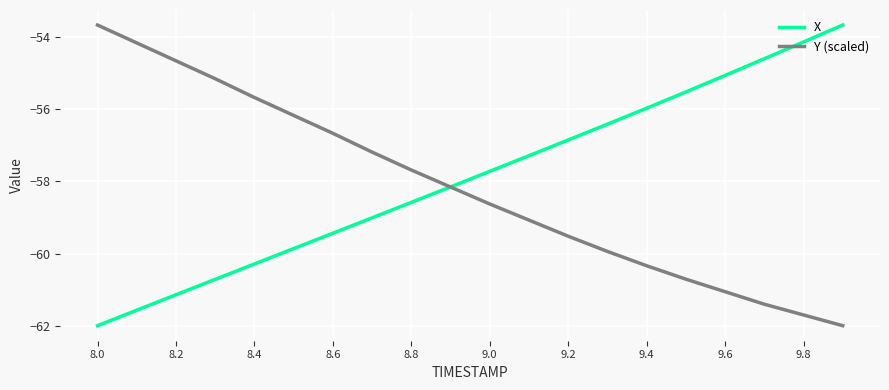

What is the maximum value shown in the chart?

-53.7